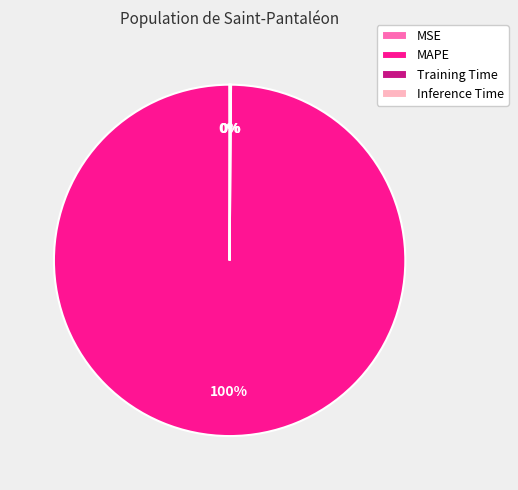

To the nearest percent, what percentage of the pie is MAPE?

100%